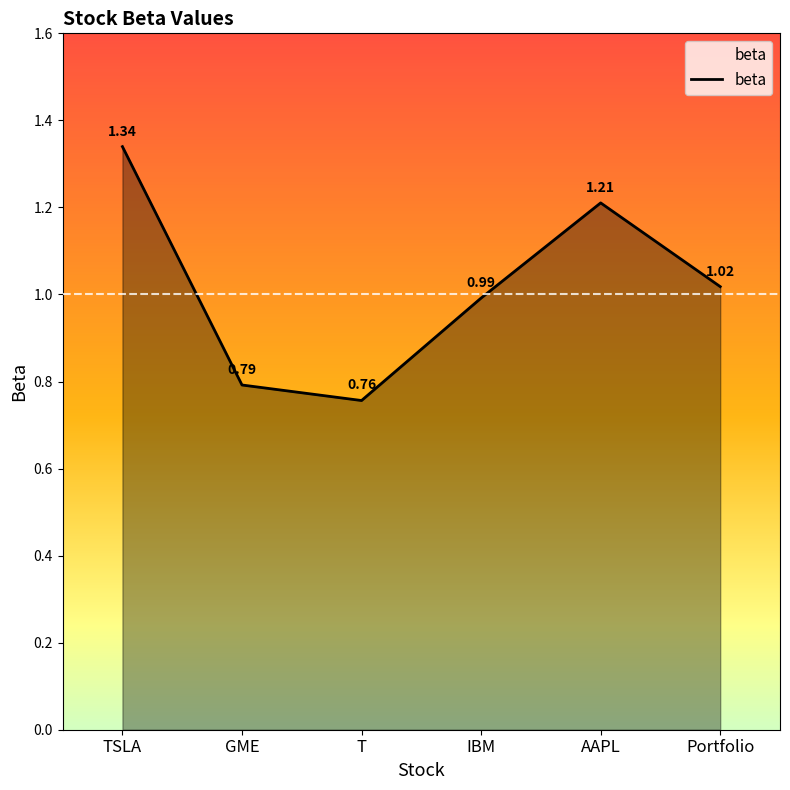

List the labels in order of value, largest first.

TSLA, AAPL, Portfolio, IBM, GME, T